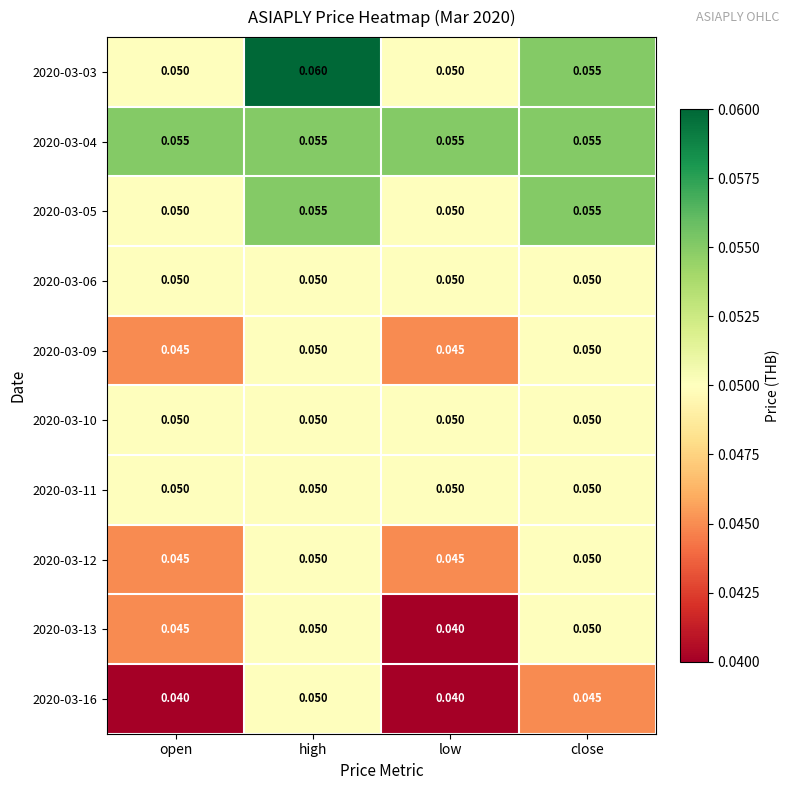

At which category does the chart reach its peak across all series?

high